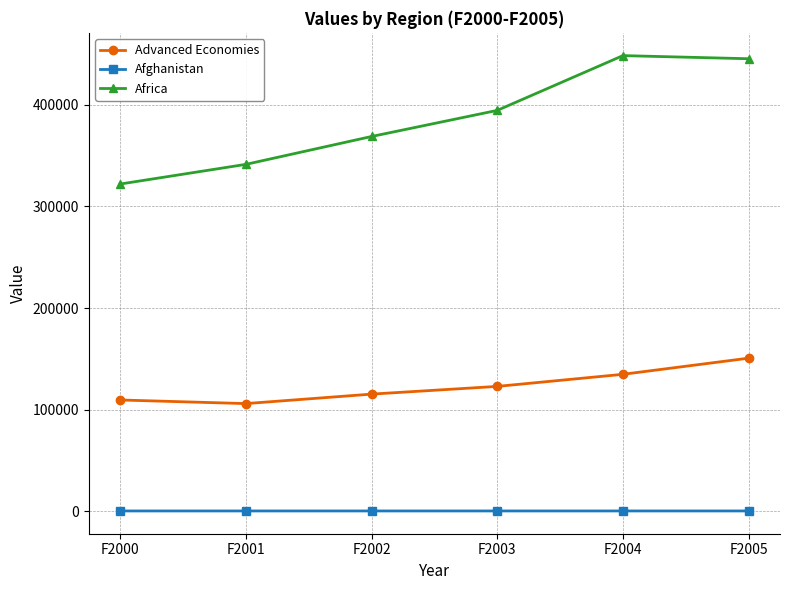

The value of Advanced Economies at F2000 is 109628.7. True or false?

True